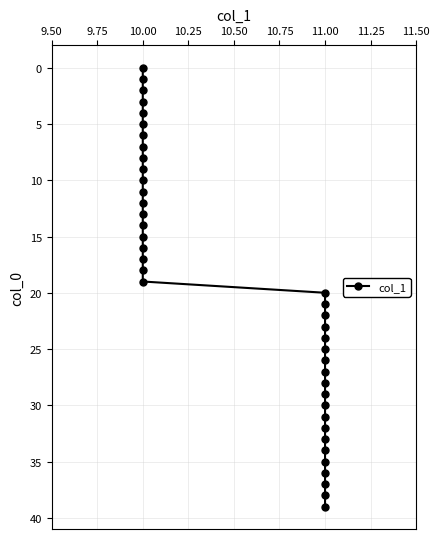

What is the label of the 18th point from the left?

10.00